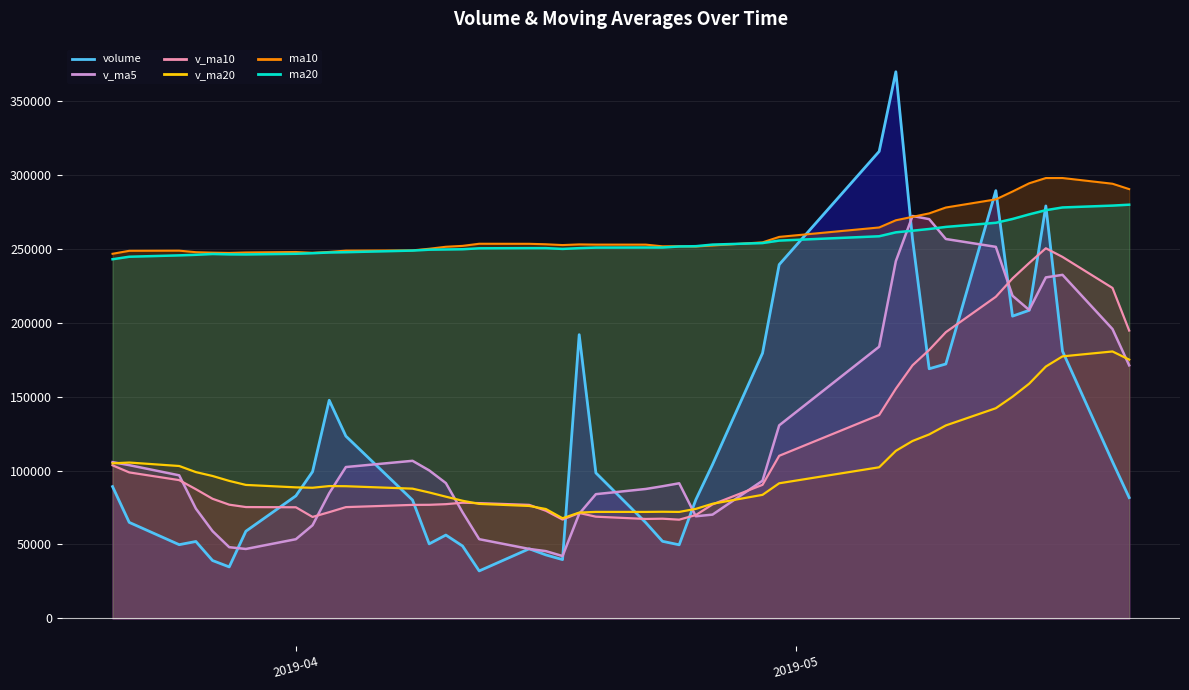

List the labels in order of ma20 value, smallest first.

2019-03-21, 2019-03-22, 2019-03-25, 2019-03-26, 2019-03-29, 2019-03-28, 2019-03-27, 2019-04-01, 2019-04-02, 2019-04-03, 2019-04-04, 2019-04-08, 2019-04-09, 2019-04-10, 2019-04-11, 2019-04-17, 2019-04-12, 2019-04-18, 2019-04-16, 2019-04-15, 2019-04-19, 2019-04-23, 2019-04-22, 2019-04-24, 2019-04-25, 2019-04-26, 2019-04-29, 2019-04-30, 2019-05-06, 2019-05-07, 2019-05-08, 2019-05-09, 2019-05-10, 2019-05-13, 2019-05-14, 2019-05-15, 2019-05-16, 2019-05-17, 2019-05-20, 2019-05-21